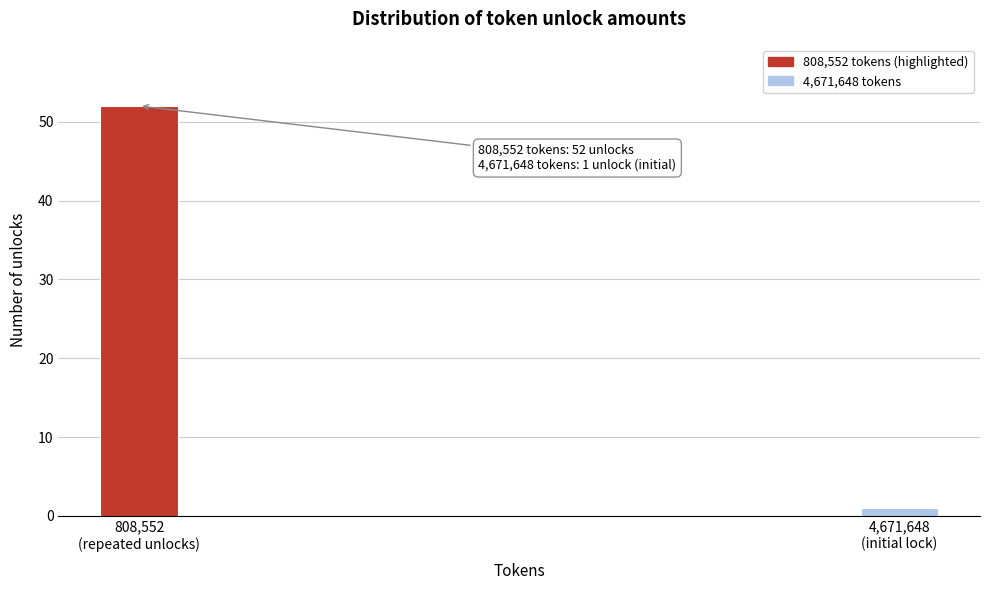

Reading left to right, transcribe all the data shown in this chart.

52	1